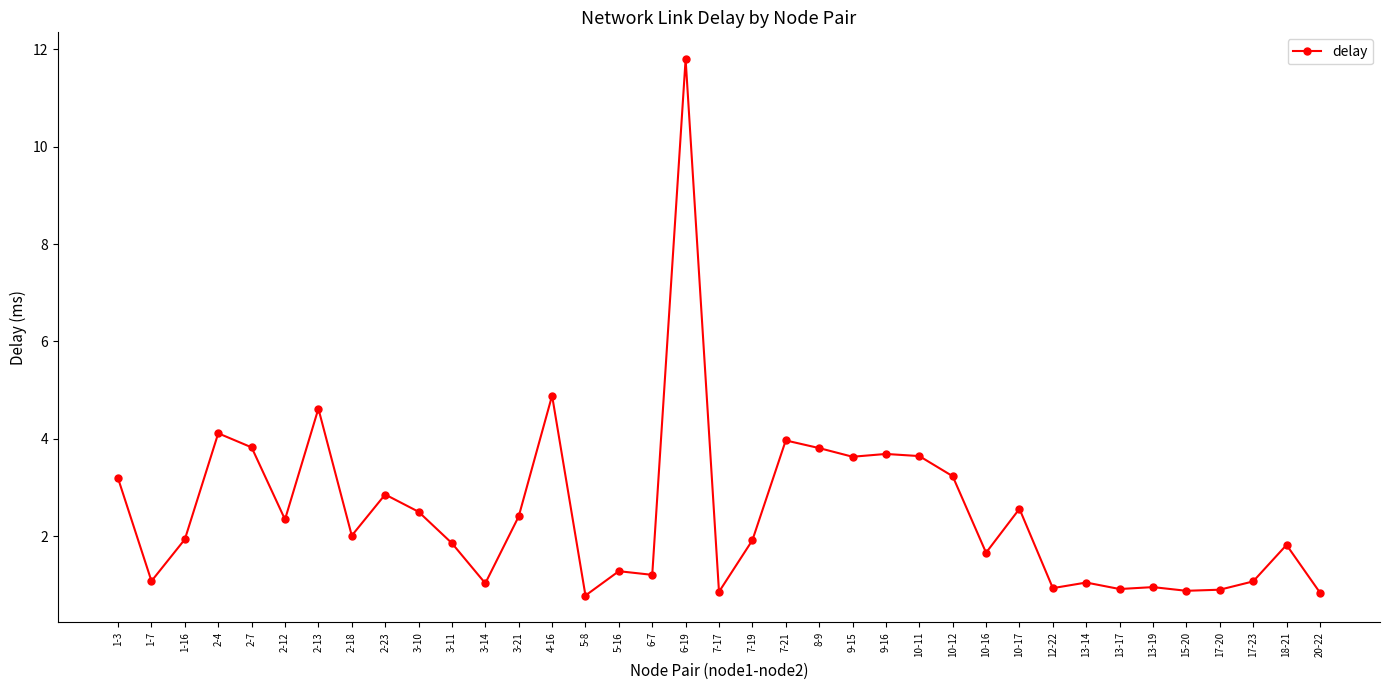

What is the label of the 28th point from the right?

3-10